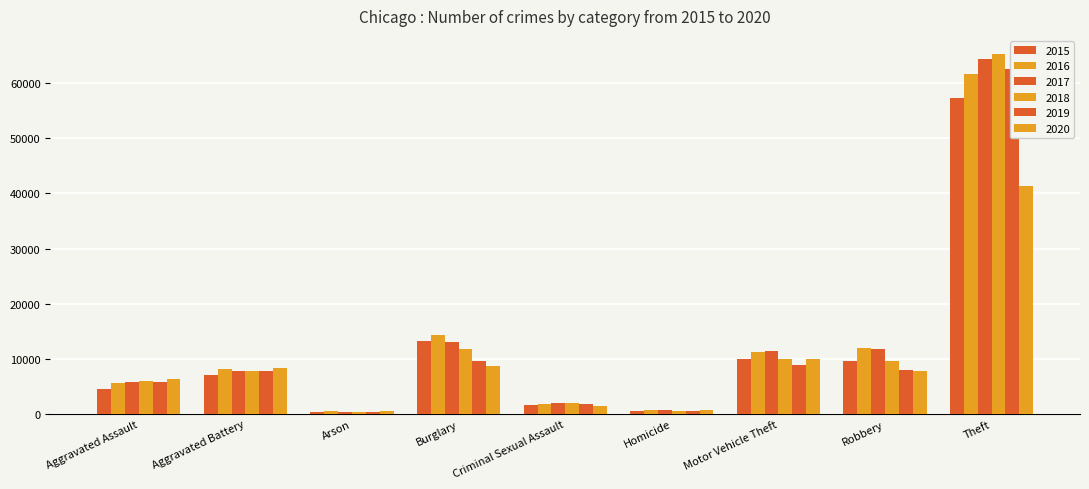

Is the value of 2015 at Burglary greater than the value of 2016 at Arson?

Yes